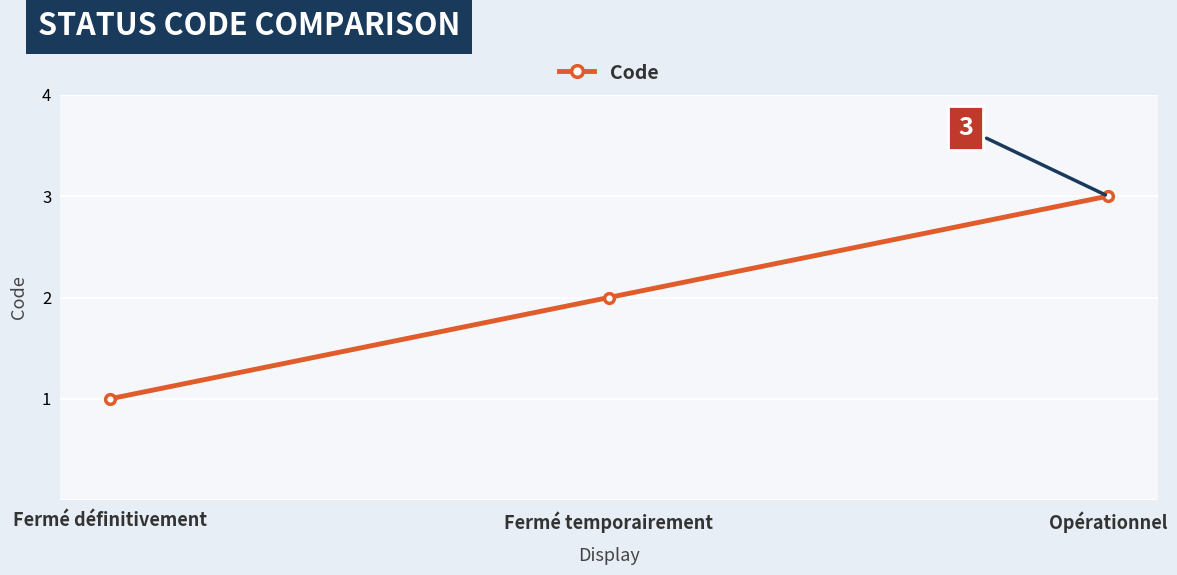

What is the average value?

2